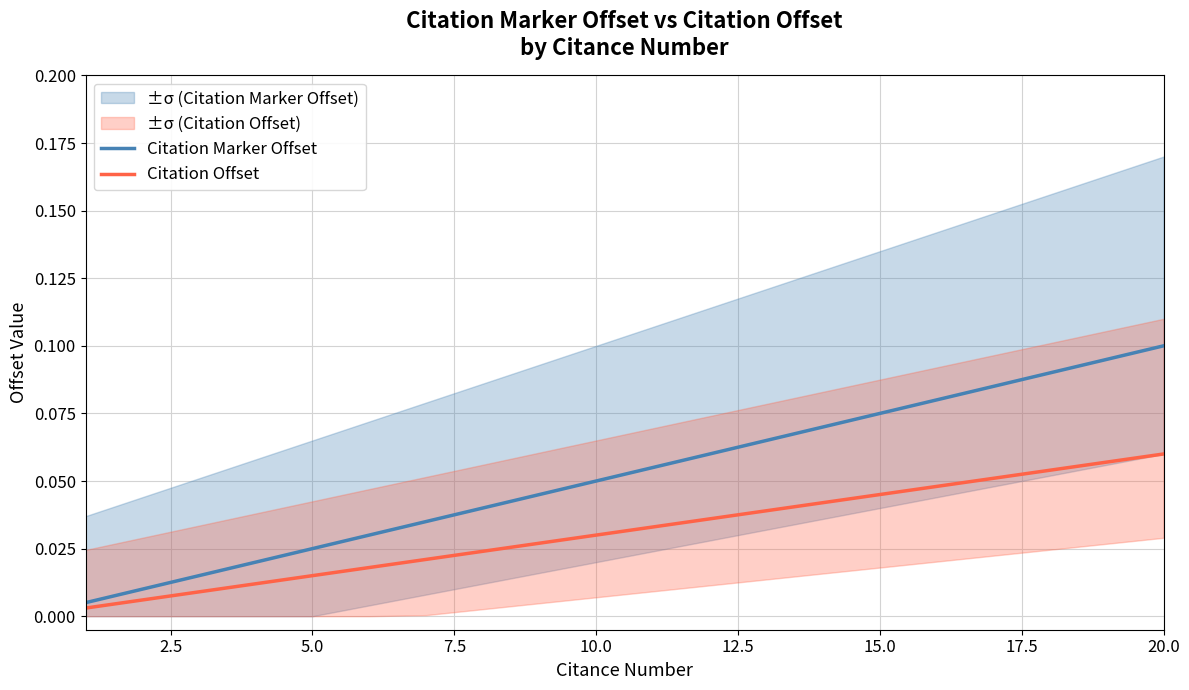

What is the difference between the second highest and minimum values in the Citation Marker Offset series?

0.1